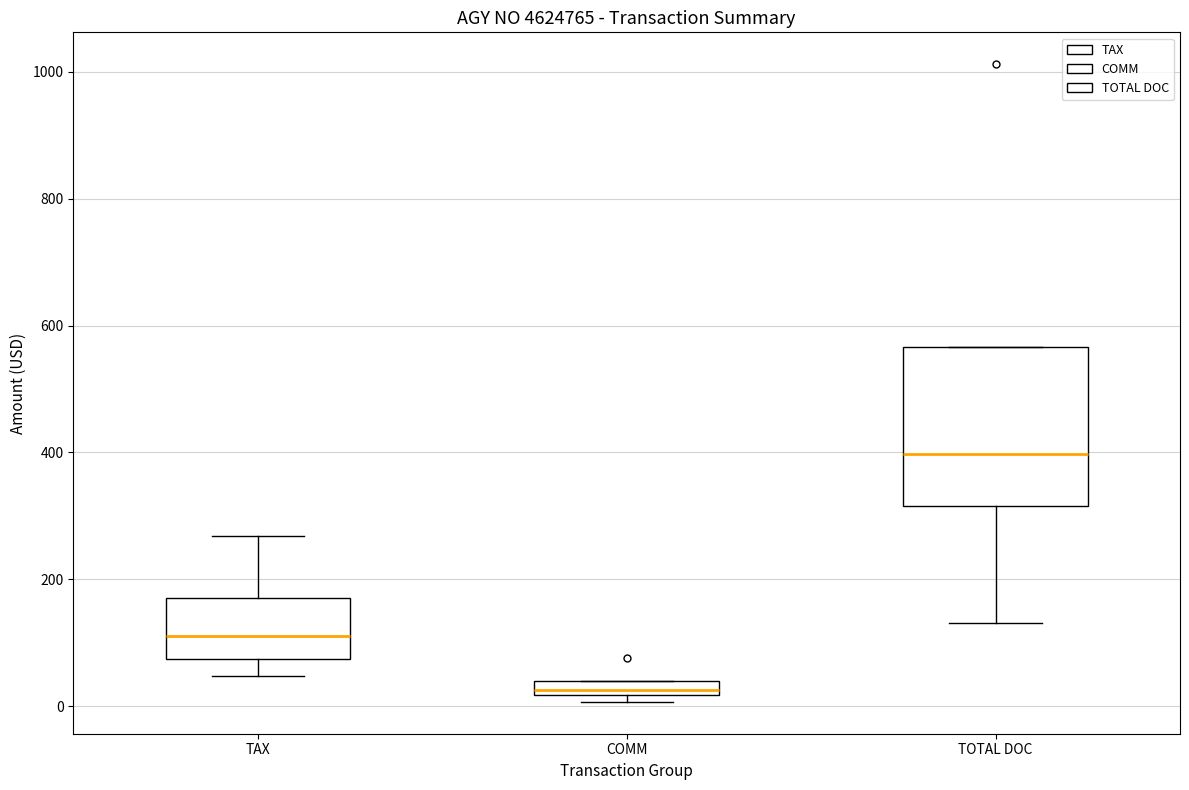

Where does the median line of the box for TOTAL DOC sit on the y-axis? The values are not printed on the chart, so give them approximately, as read against the axis.

400